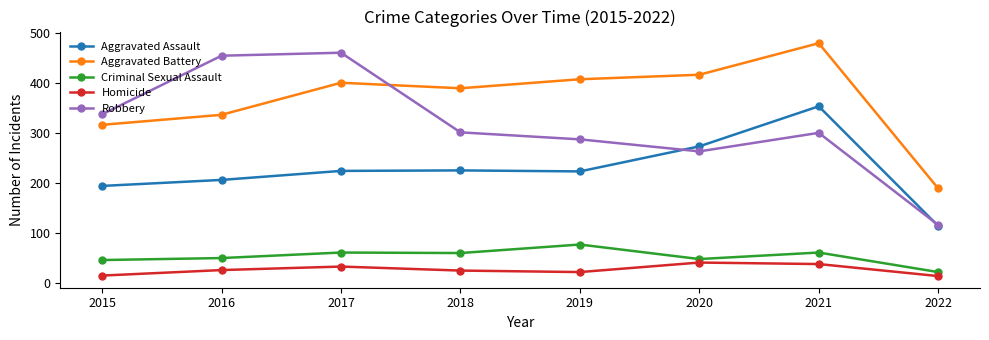

How many lines are shown in the chart?

5